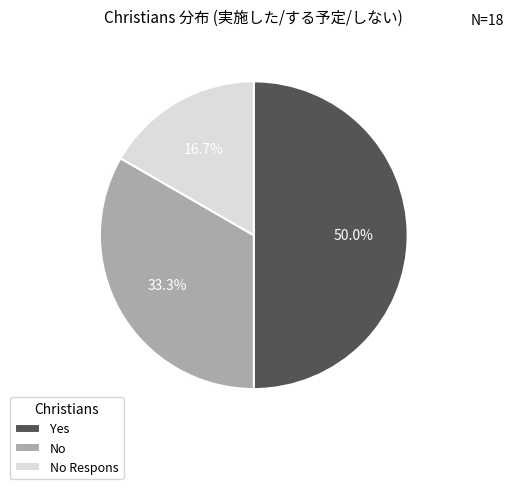

True or false: No accounts for 19% of the total.

False